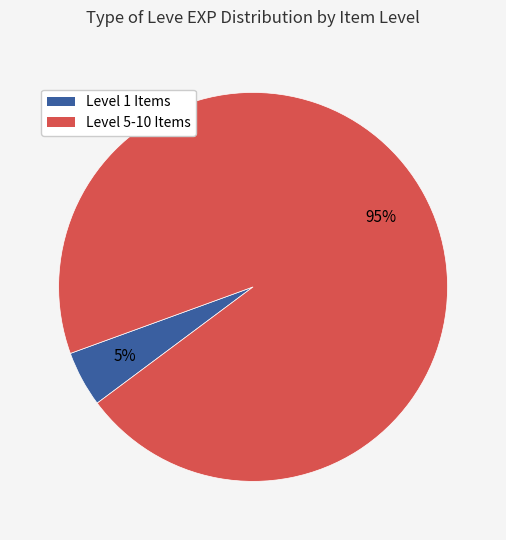

To the nearest percent, what is the average slice percentage?

50%